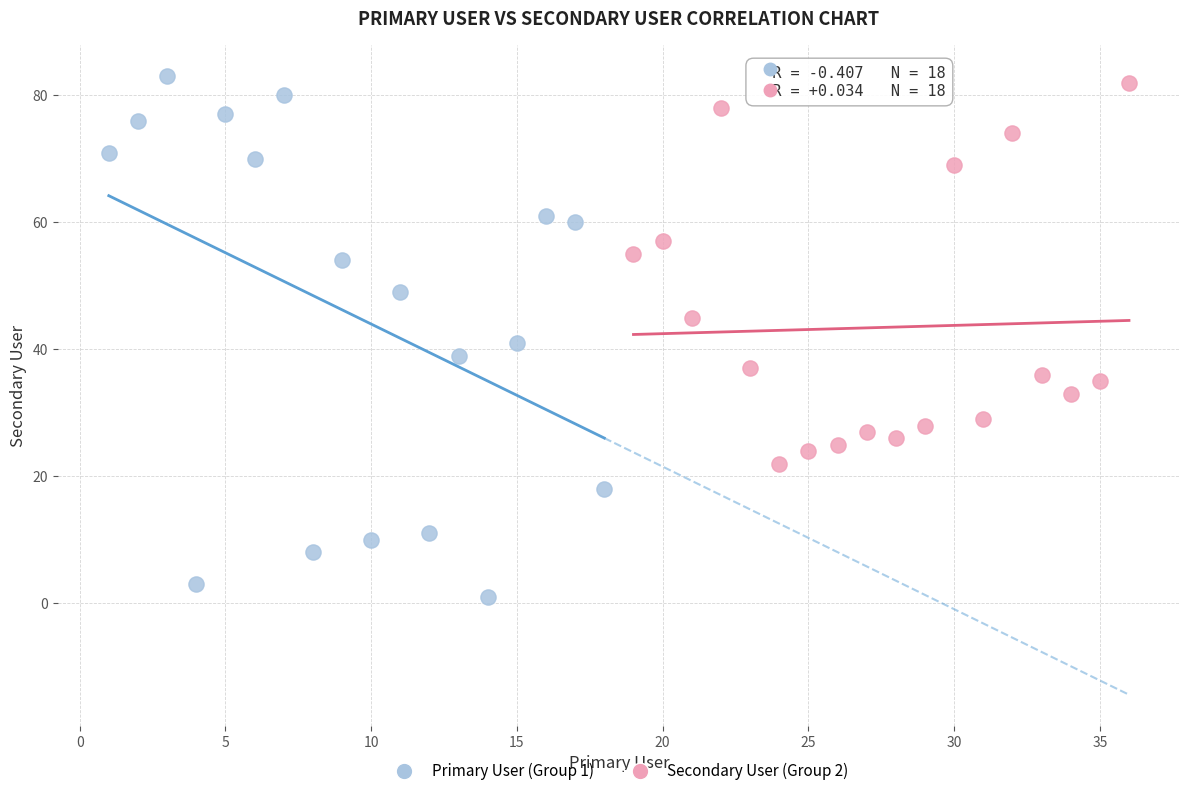

Which series has the largest Y range (max minus min)?

Primary User (Group 1)